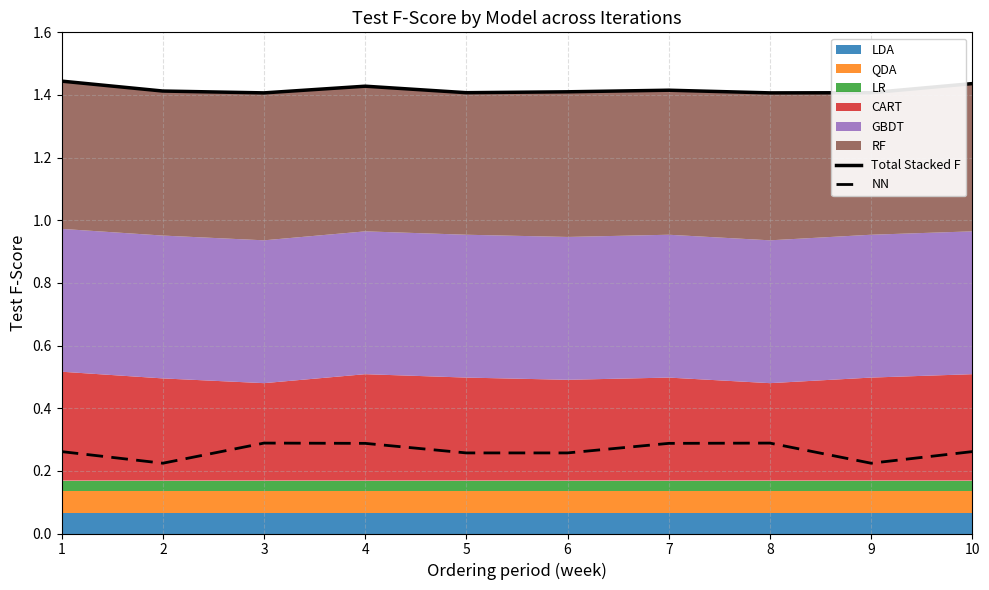

True or false: NN and Total Stacked F cross at least once.

False